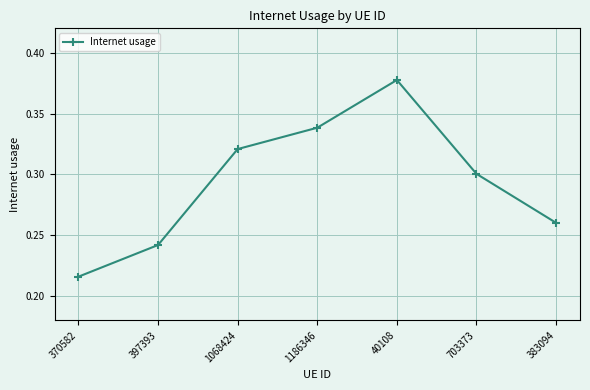

At which label is the value closest to 0?

370582